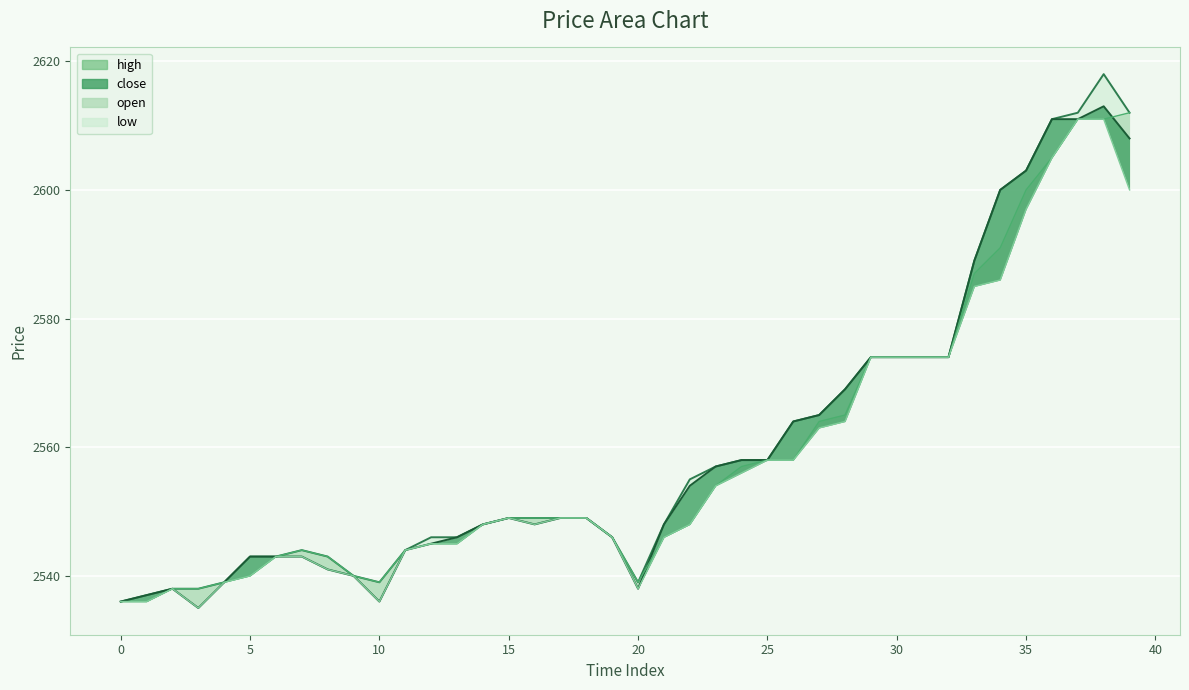

List the series in order of their overall mean, lowest first.

low, open, close, high